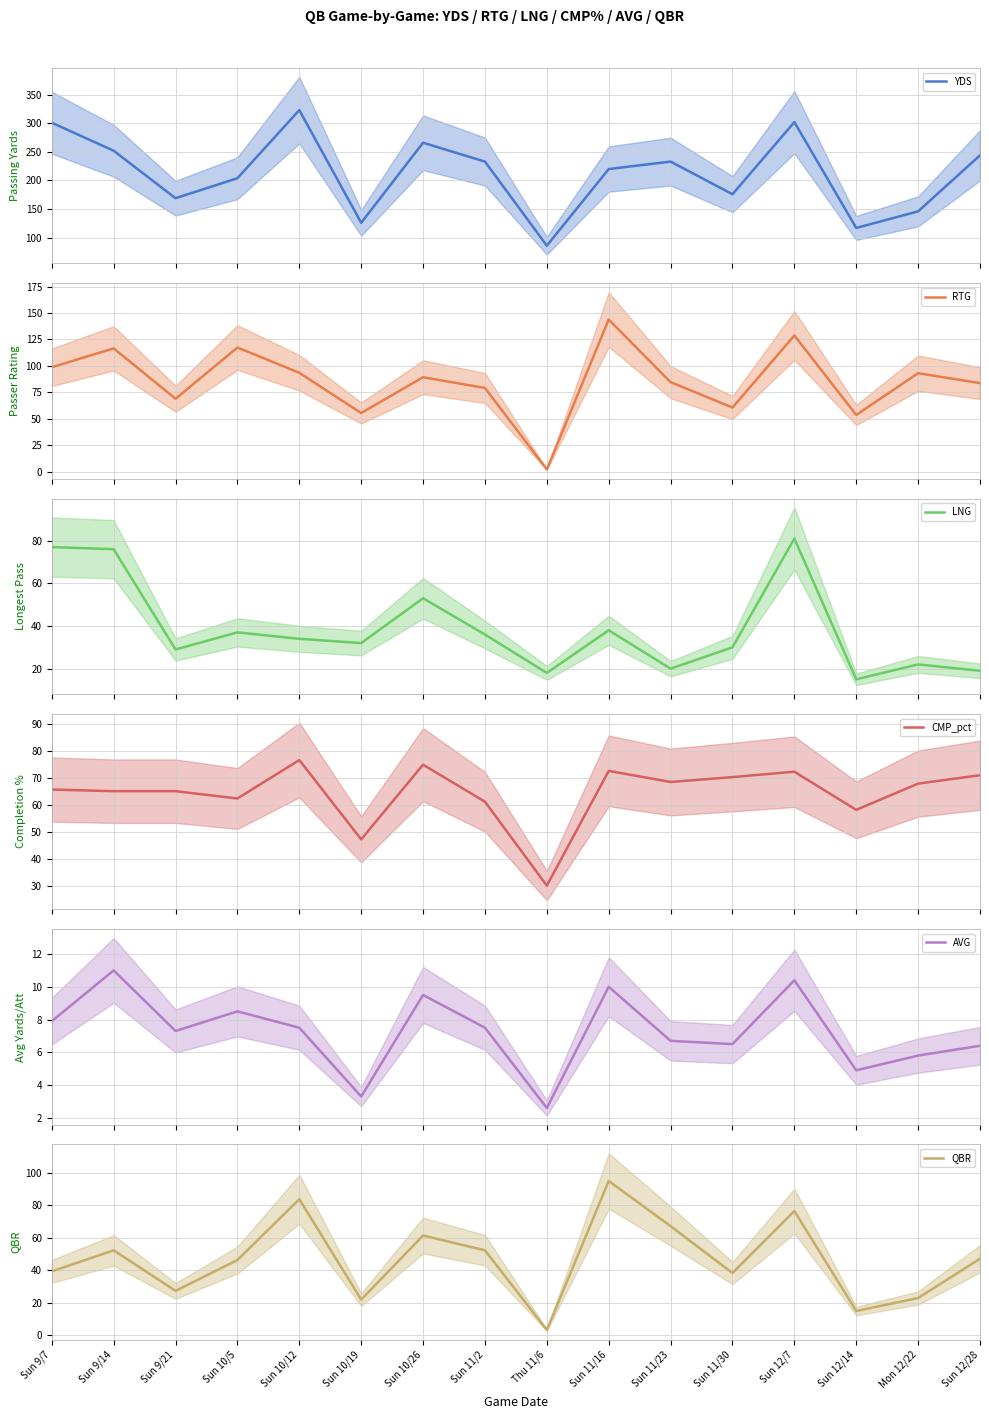

What value does the AVG series have at Sun 9/14?

11.0